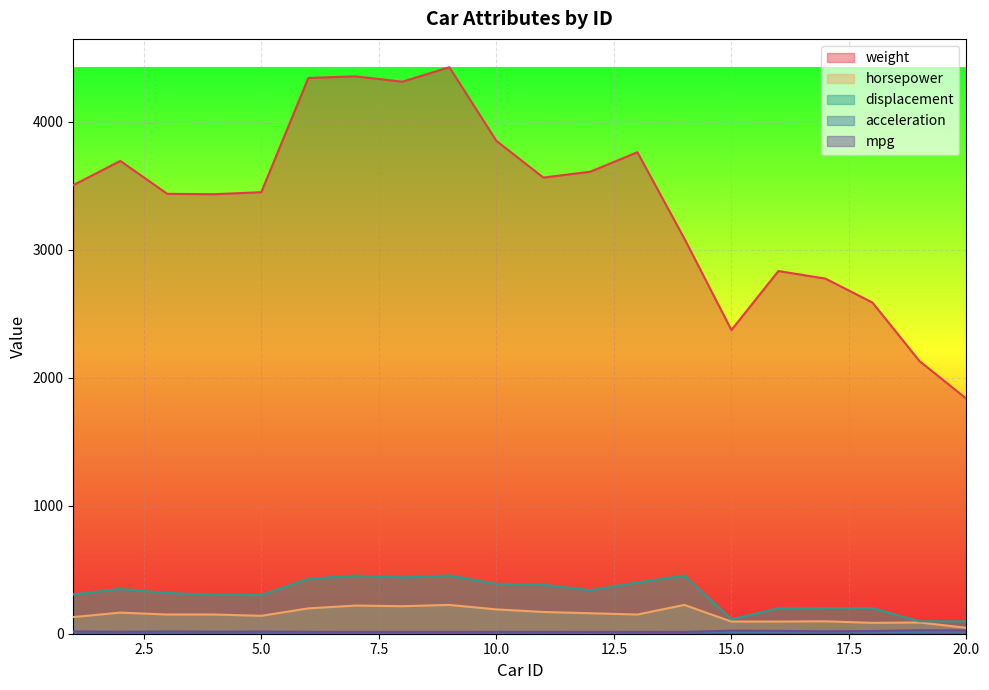

What is the difference between the highest and lowest values at 19?

2115.5